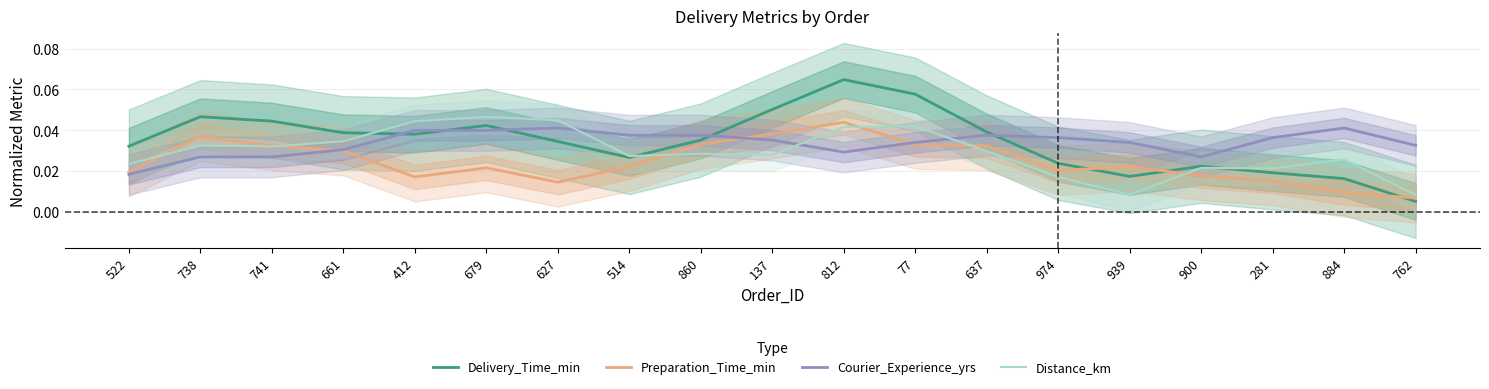

What is the maximum value for Delivery_Time_min?

0.1